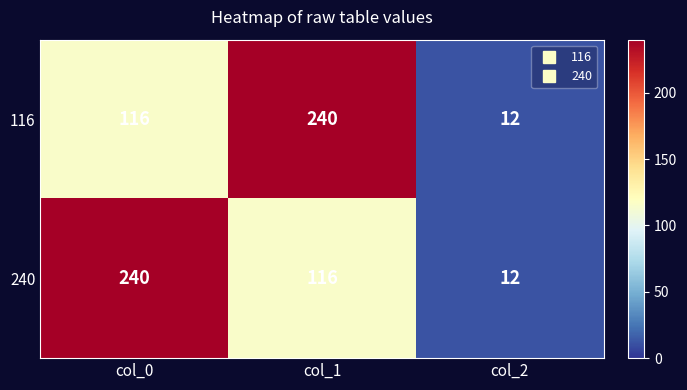

What value does the 116 series have at col_2?

12